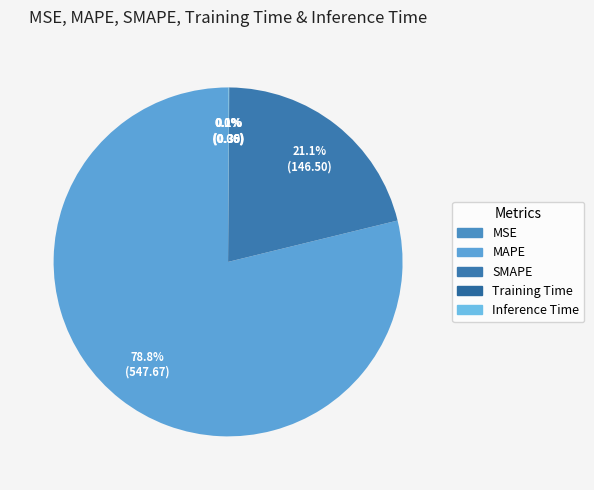

Which category has the biggest portion of the pie?

MAPE